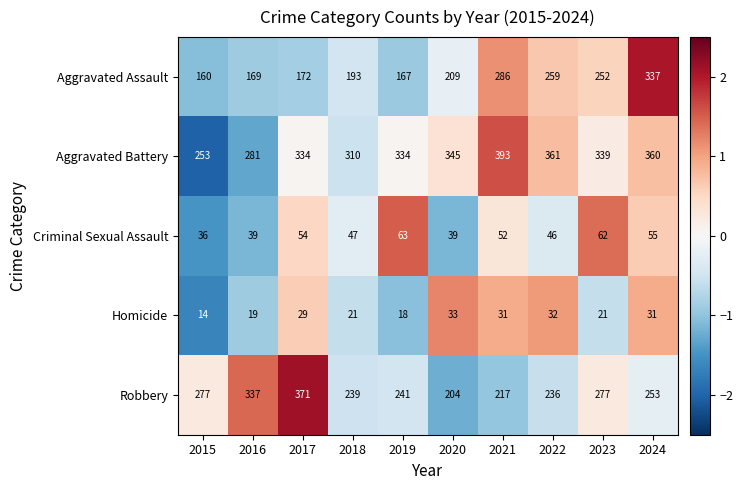

List the series in order of their peak value, highest first.

Aggravated Battery, Robbery, Aggravated Assault, Criminal Sexual Assault, Homicide